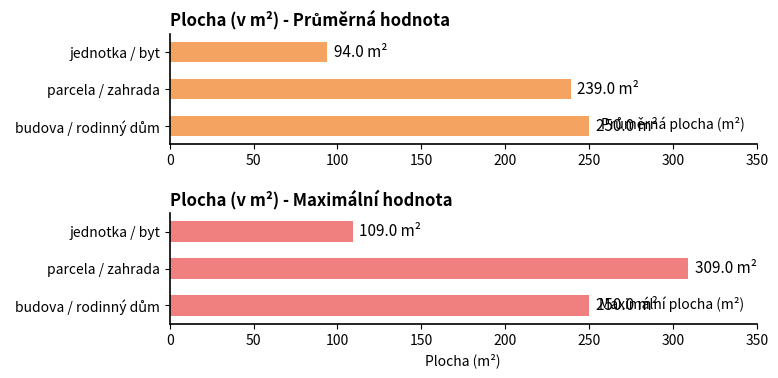

At which label does Maximální plocha (m²) reach its minimum?

jednotka / byt